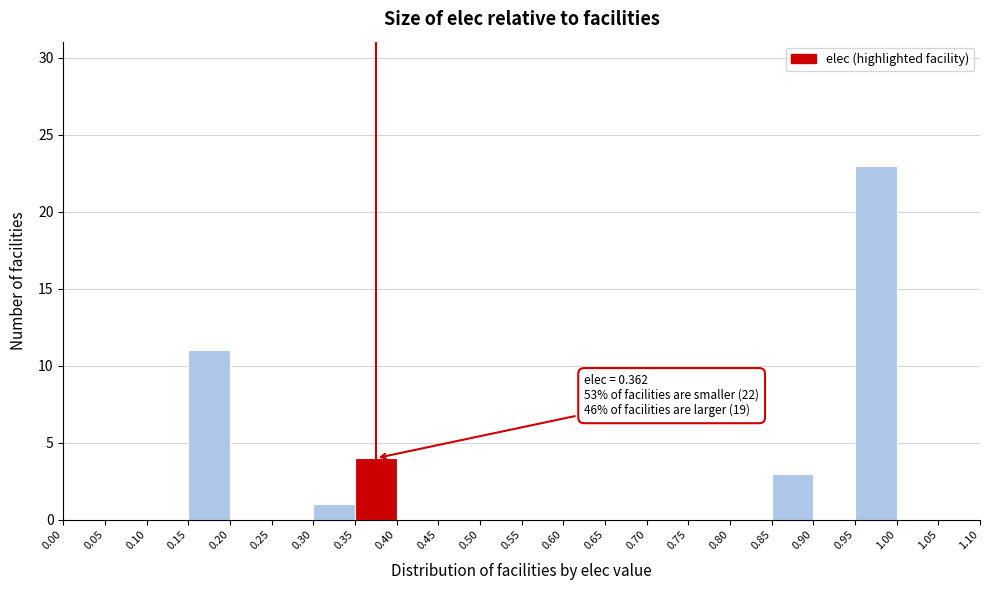

Which range on the x-axis has the tallest bar?

0.95 to 1.00